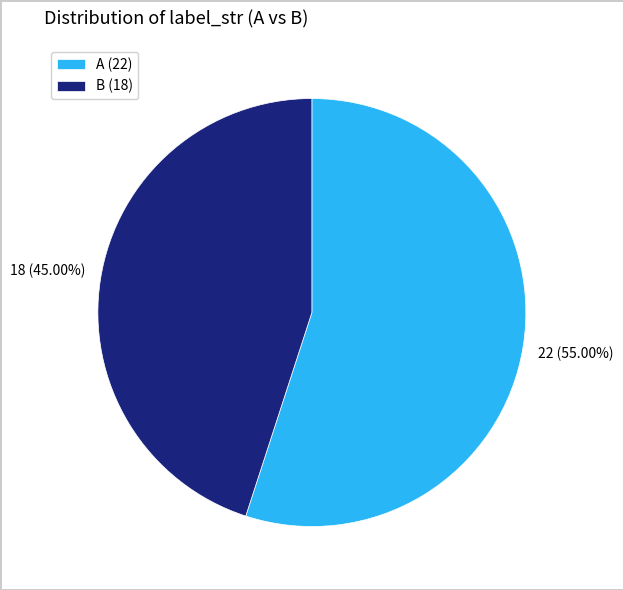

To the nearest percent, what is the difference between the A and B slice percentages?

10%